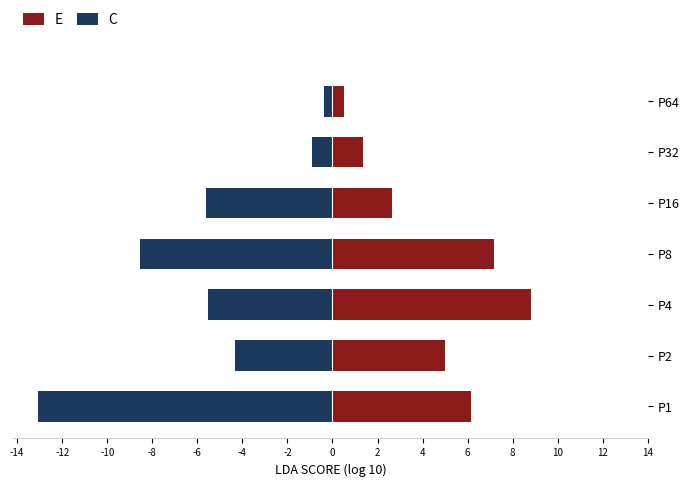

Reading right to left, list all the values displayed in this chart.

E: 0.5	1.3	2.7	7.2	8.8	5.0	6.2
C: -0.4	-0.9	-5.6	-8.6	-5.5	-4.3	-13.1